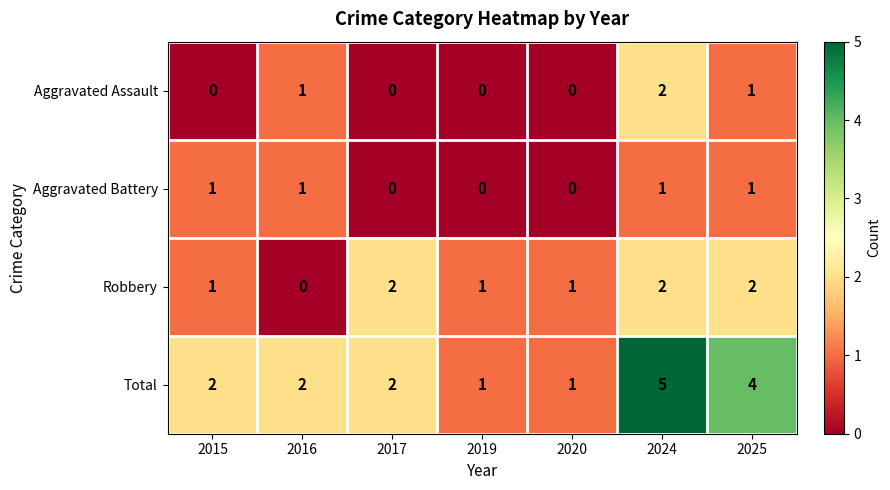

At which label does Aggravated Assault reach its peak?

2024